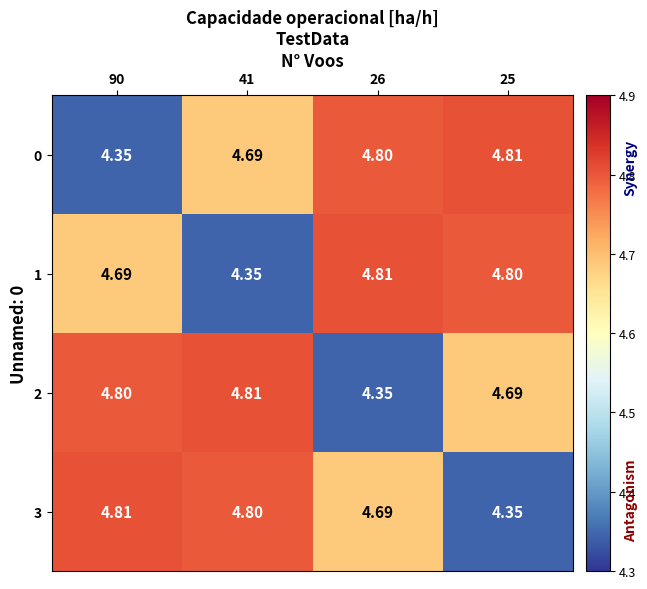

Count the number of data series in this chart.

4